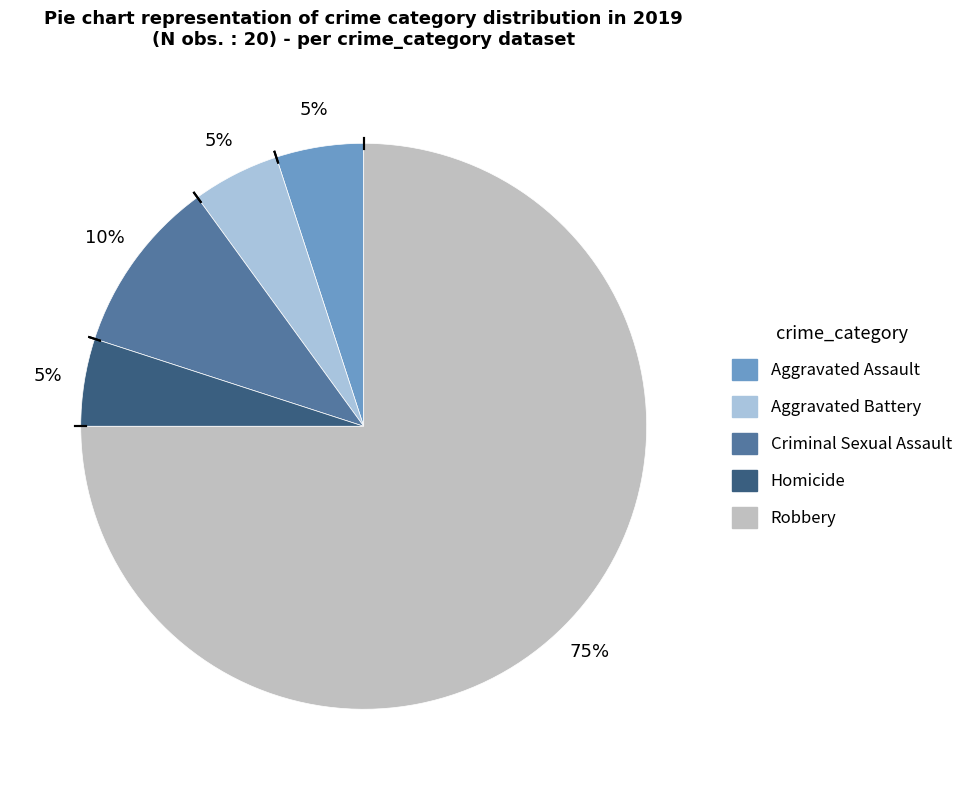

Approximately how many times larger is the value at Aggravated Assault compared to Aggravated Battery?

1.0